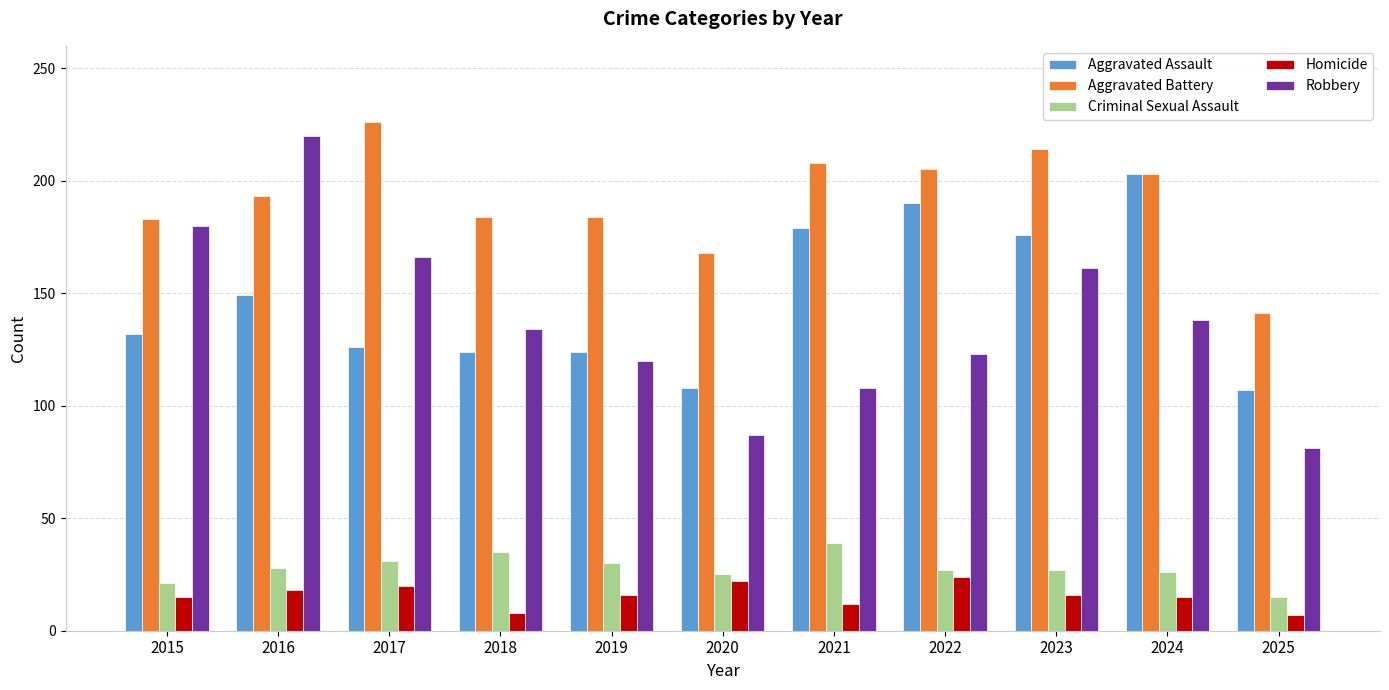

At how many categories does at least one series exceed 106?

11